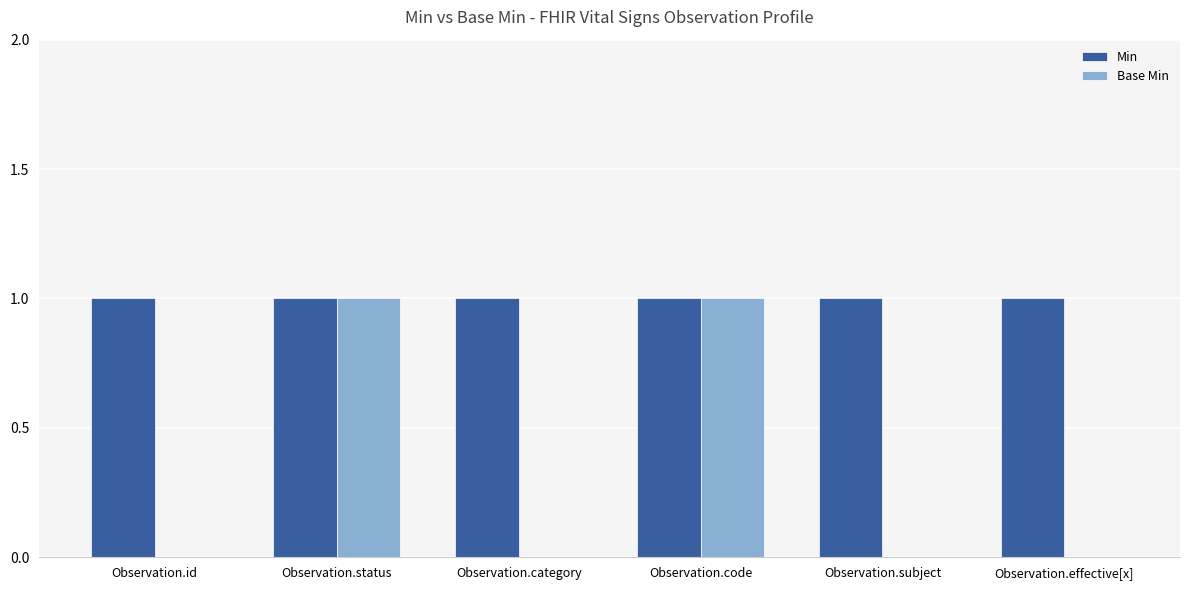

The Min series shows 1 at Observation.effective[x]. True or false?

True